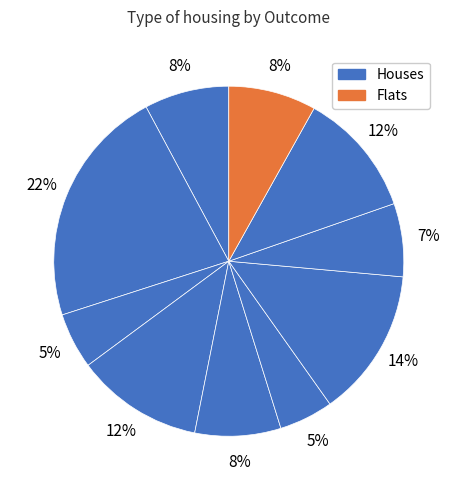

To the nearest percent, what is the difference between the largest and smallest slice percentages?

17%